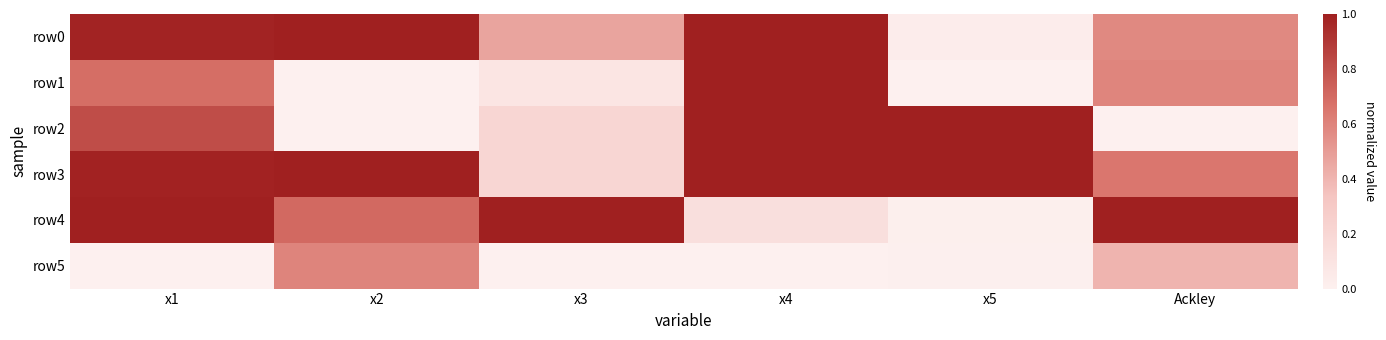

Reading left to right, what are all the values shown in this chart?

row0: x1=1.0	x2=1.0	x3=0.5	x4=1.0	x5=0.0	Ackley=0.6
row1: x1=0.7	x2=0.0	x3=0.1	x4=1.0	x5=0.0	Ackley=0.6
row2: x1=0.8	x2=0.0	x3=0.2	x4=1.0	x5=1.0	Ackley=0.0
row3: x1=1.0	x2=1.0	x3=0.2	x4=1.0	x5=1.0	Ackley=0.7
row4: x1=1.0	x2=0.7	x3=1.0	x4=0.1	x5=0.0	Ackley=1.0
row5: x1=0.0	x2=0.6	x3=0.0	x4=0.0	x5=0.0	Ackley=0.4